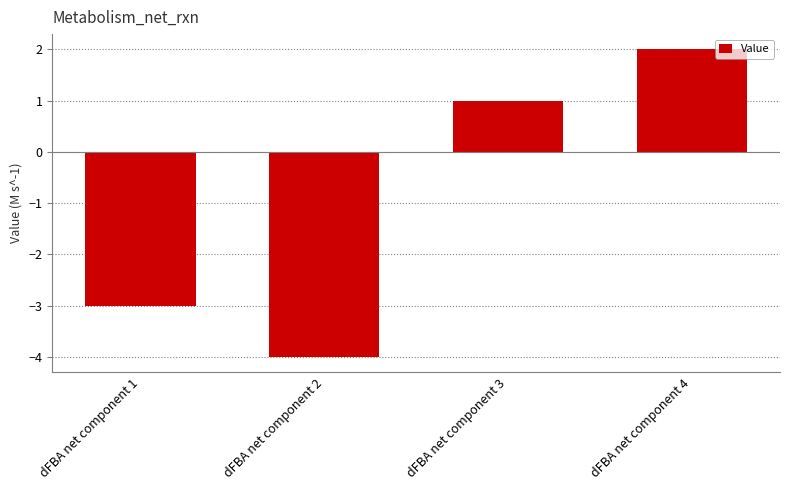

What is the difference between the values at dFBA net component 3 and dFBA net component 4?

1